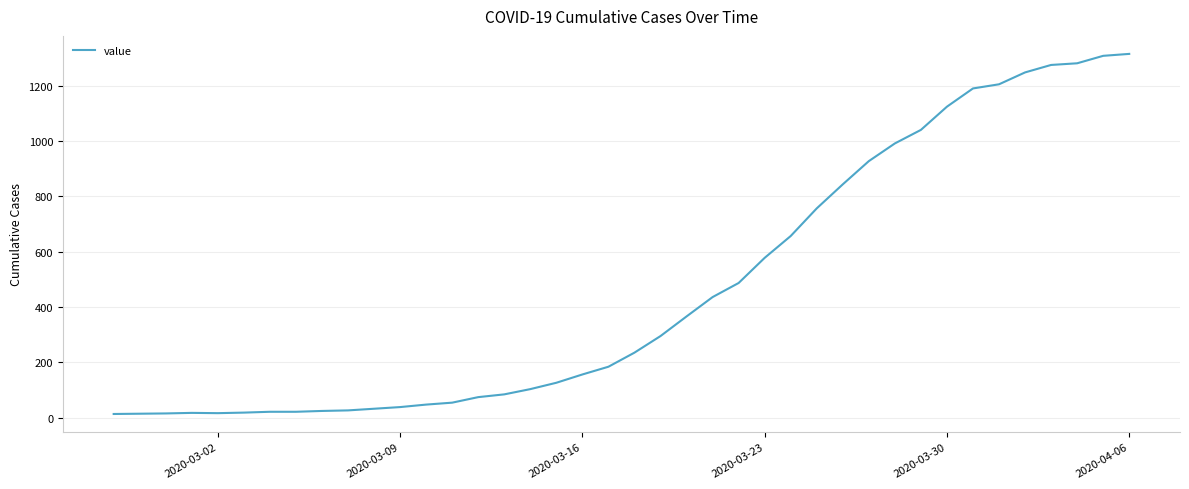

What is the maximum value shown in the chart?

1316